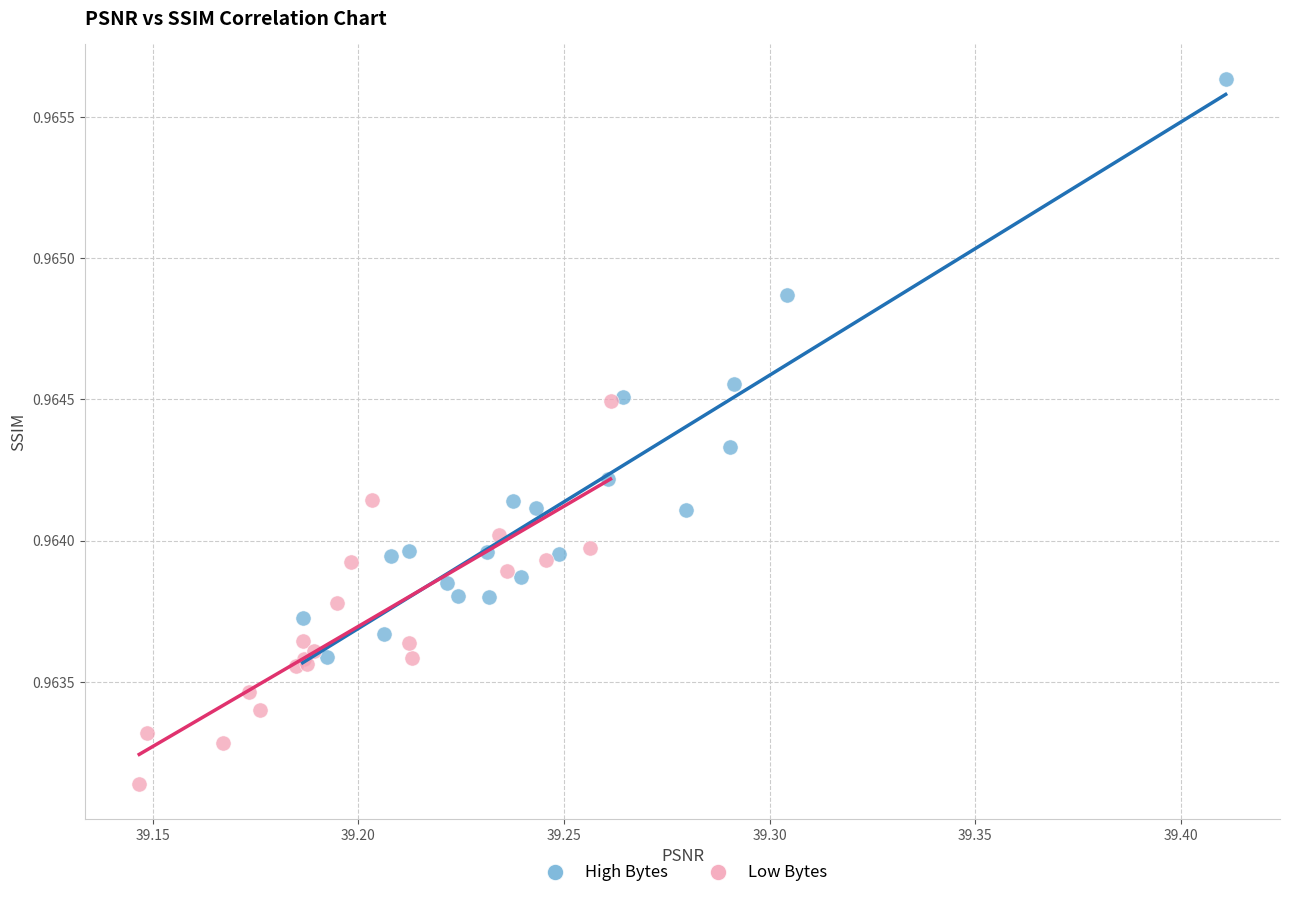

Which series contains the highest Y value?

High Bytes